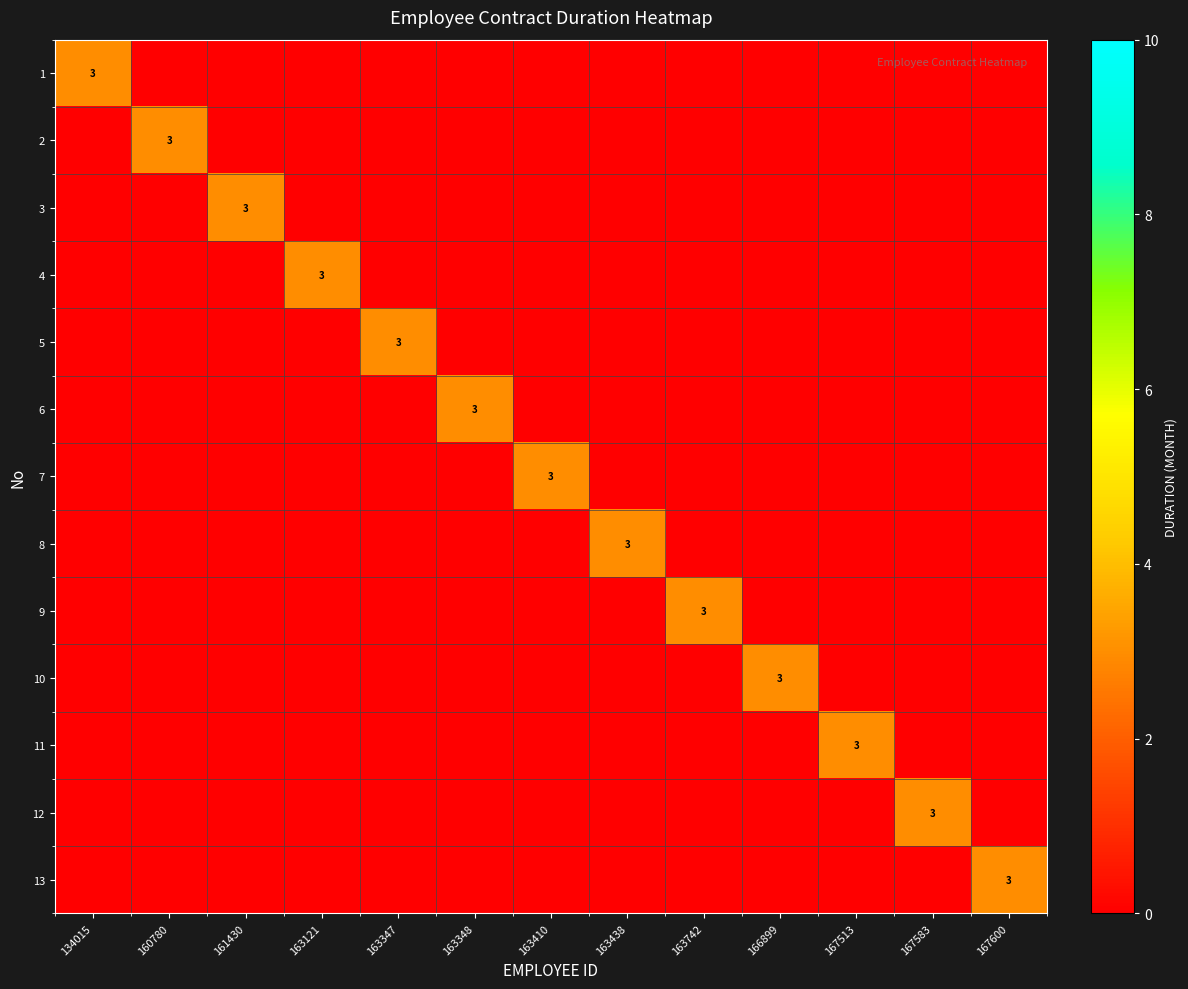

Count the number of categories in the chart.

13